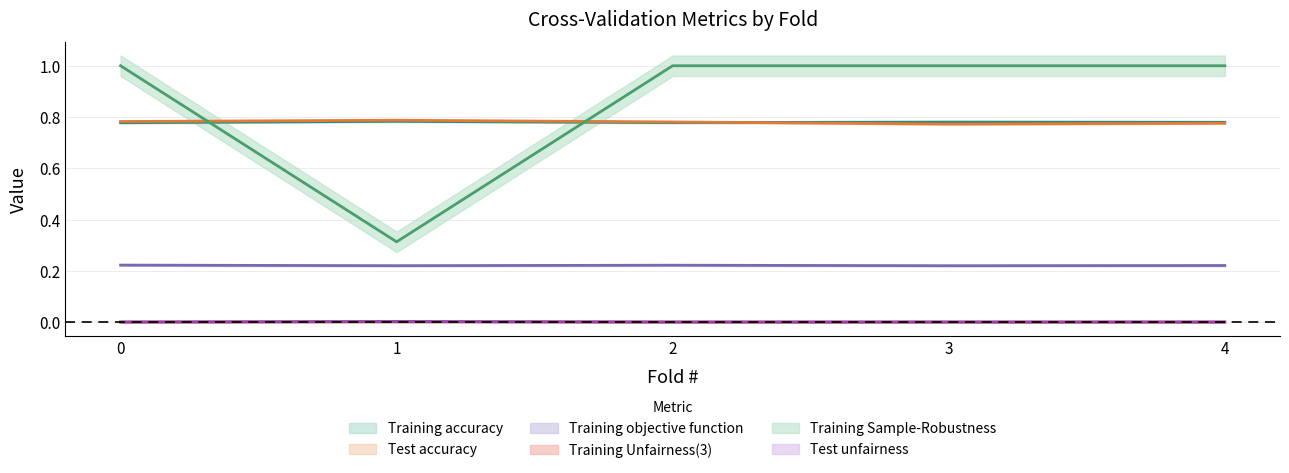

Is the value of Training accuracy at 4 greater than the value of Training Sample-Robustness at 0?

No